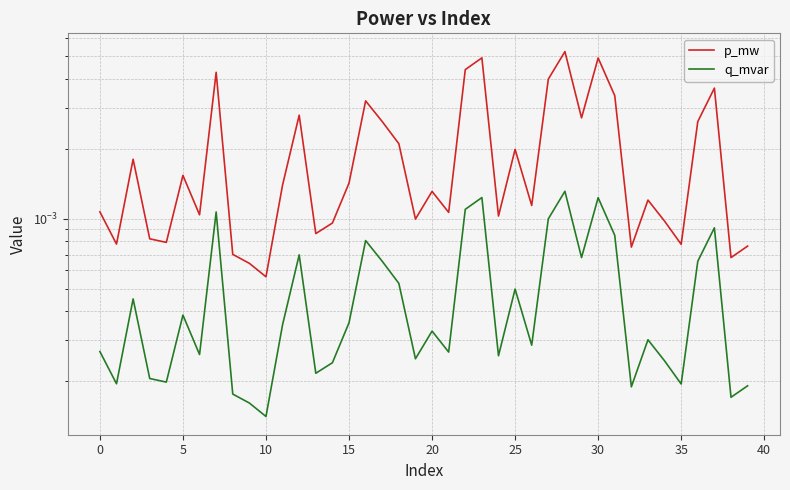

Is the value of q_mvar at 15 greater than the value of p_mw at 28?

No